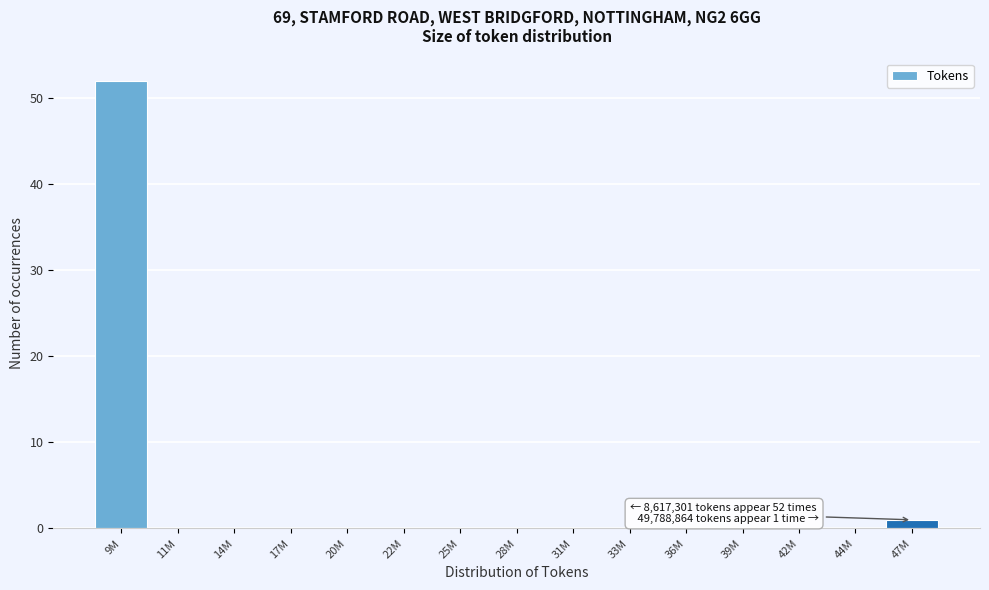

Reading left to right, list all the values displayed in this chart.

9M=52	11M=0	14M=0	17M=0	20M=0	22M=0	25M=0	28M=0	31M=0	33M=0	36M=0	39M=0	42M=0	44M=0	47M=1